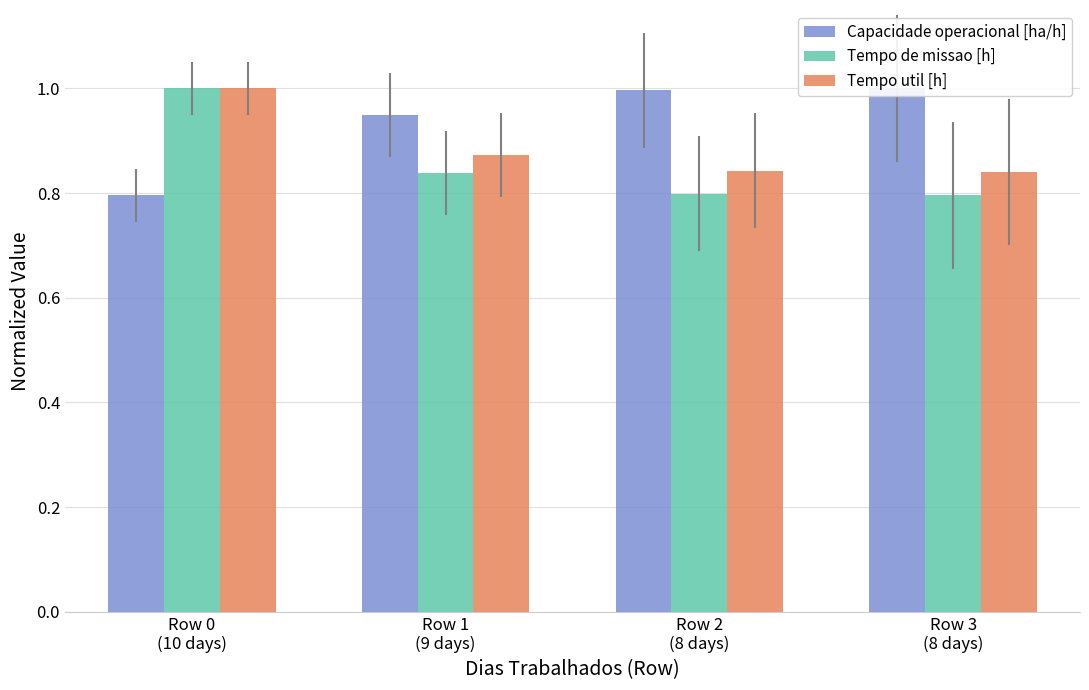

Reading right to left, list all the values displayed in this chart.

Capacidade operacional [ha/h]: Row 3
(8 days)=1.0	Row 2
(8 days)=1.0	Row 1
(9 days)=0.9	Row 0
(10 days)=0.8
Tempo de missao [h]: Row 3
(8 days)=0.8	Row 2
(8 days)=0.8	Row 1
(9 days)=0.8	Row 0
(10 days)=1.0
Tempo util [h]: Row 3
(8 days)=0.8	Row 2
(8 days)=0.8	Row 1
(9 days)=0.9	Row 0
(10 days)=1.0